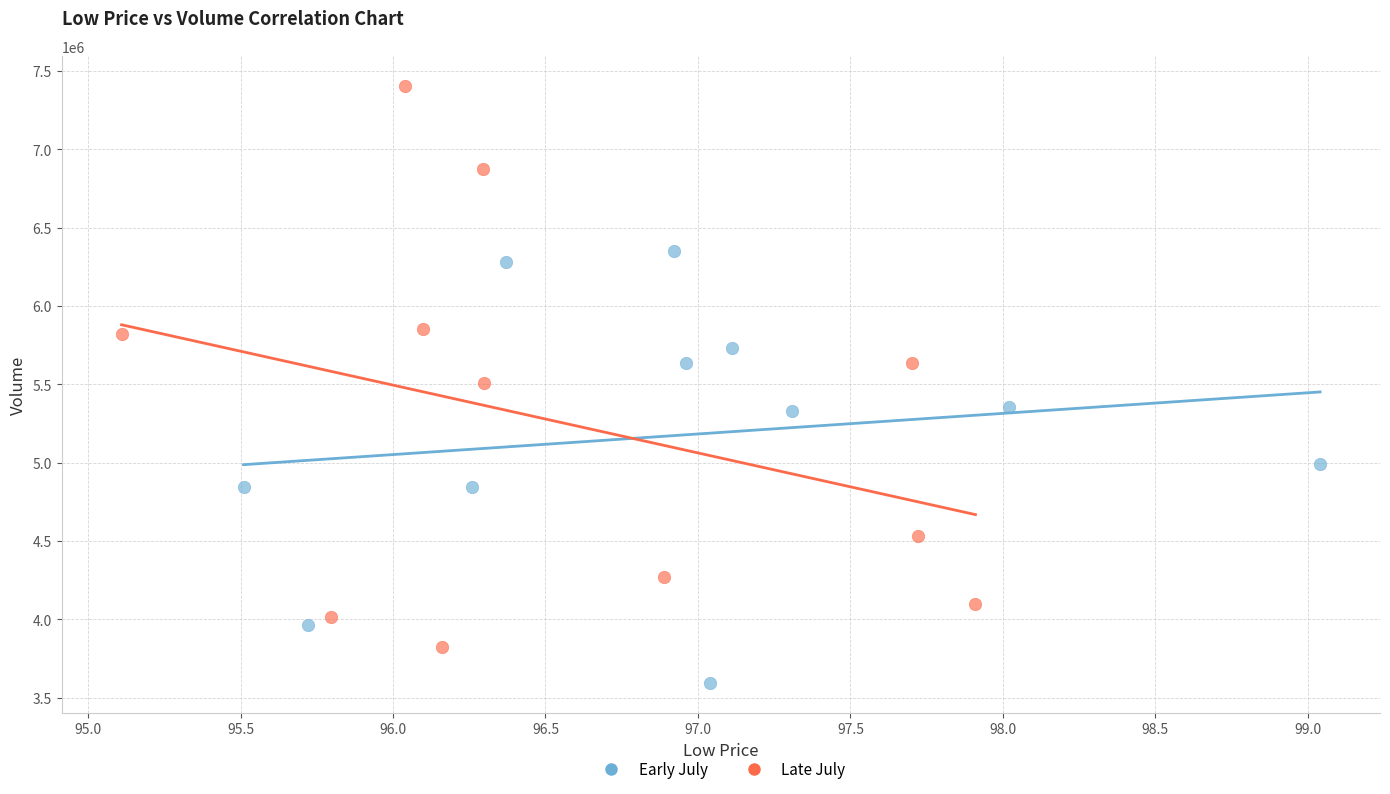

Which series contains the highest Y value?

Late July